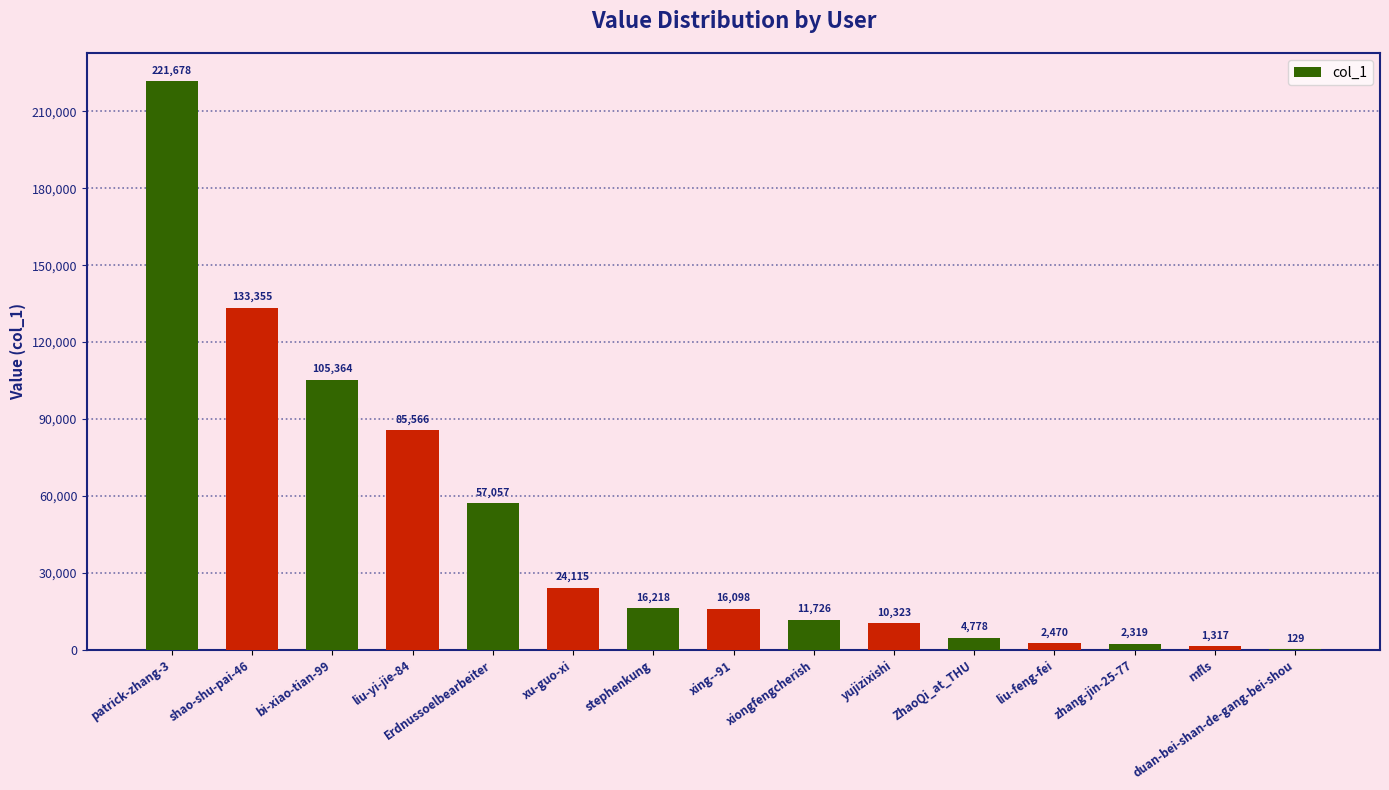

What is the maximum value shown in the chart?

221678